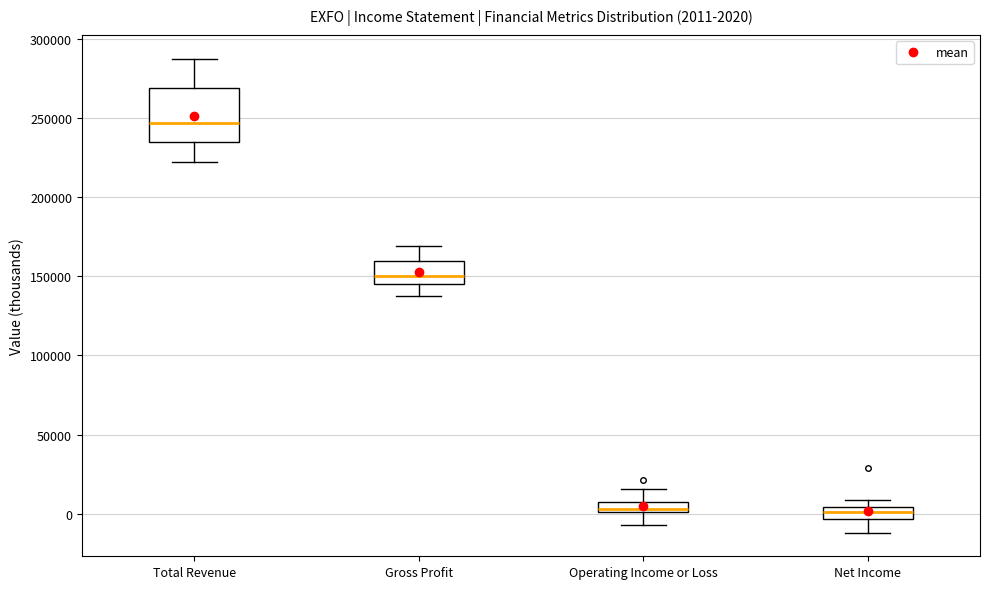

Which box is the tallest, from its lower edge to its upper edge?

Total Revenue